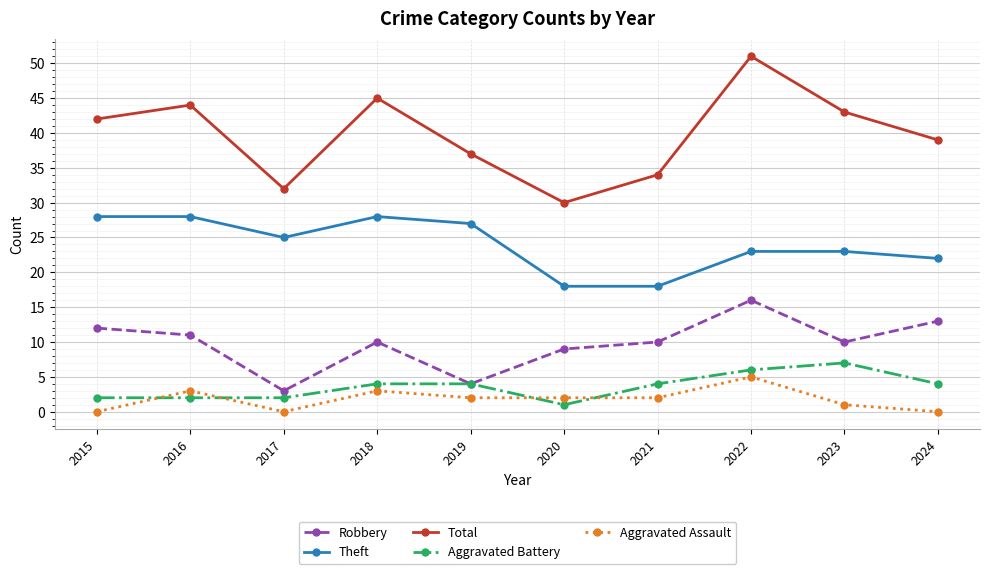

Which category has the highest value in the Robbery series?

2022